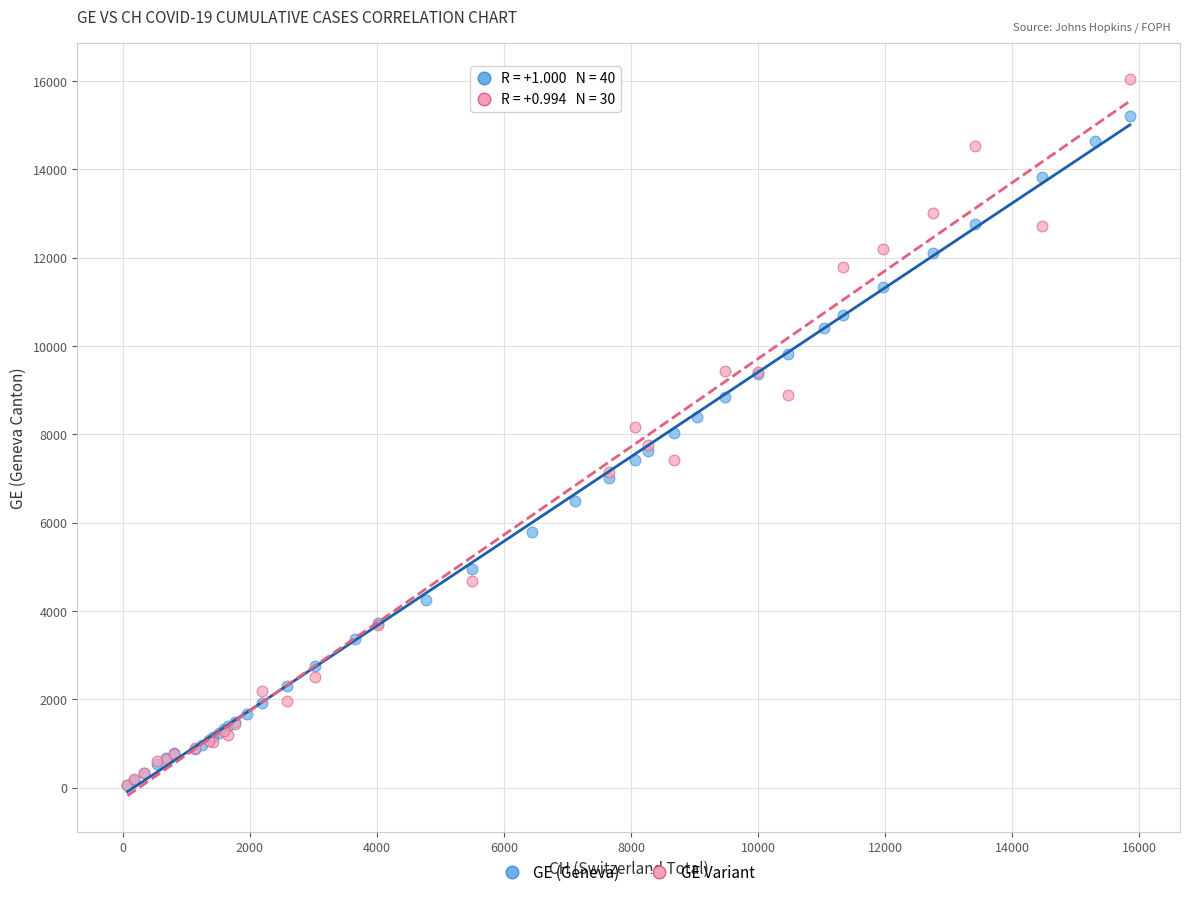

Which series reaches the maximum Y coordinate?

GE Variant